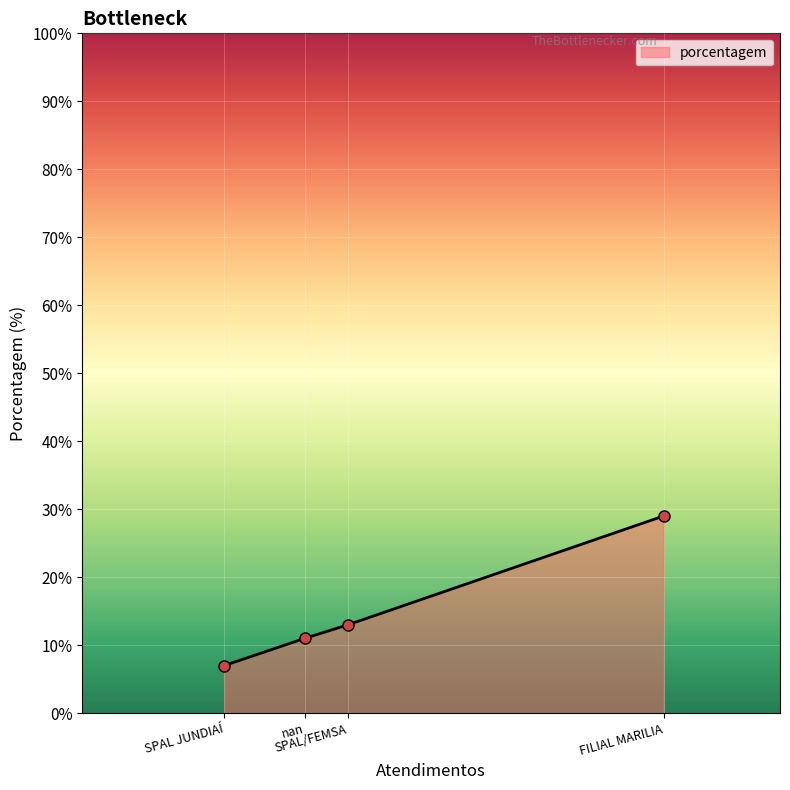

True or false: the data has more than 1 interior local peaks.

False